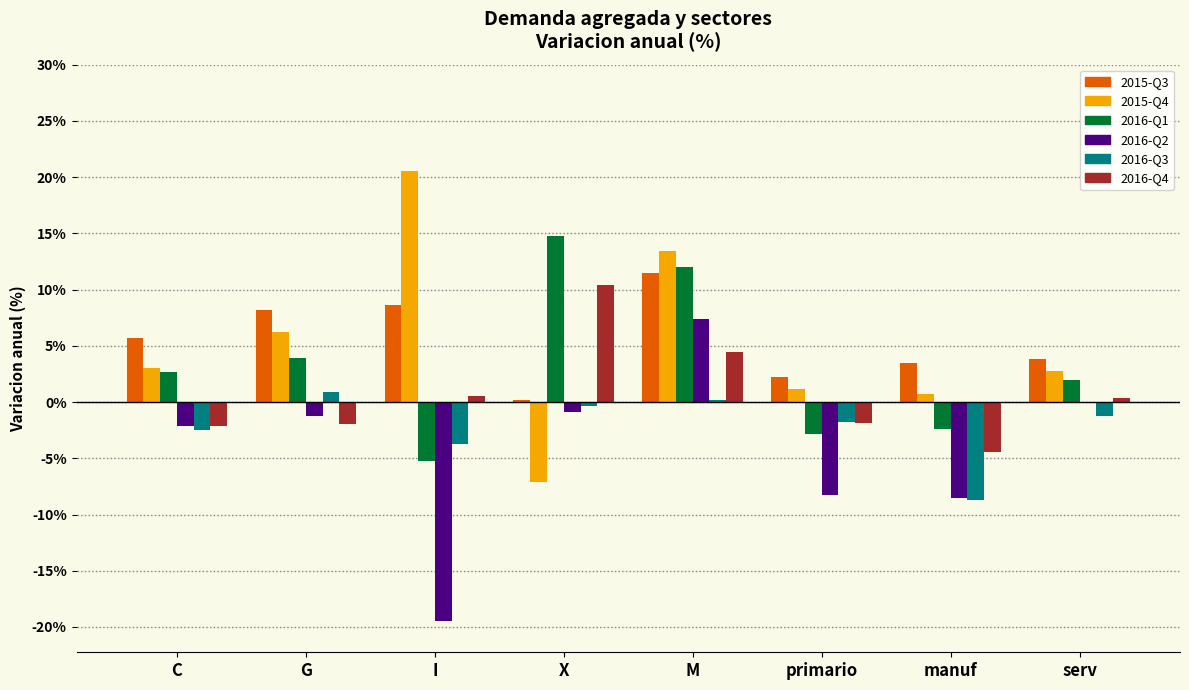

At which category is the sum across all series the highest?

M